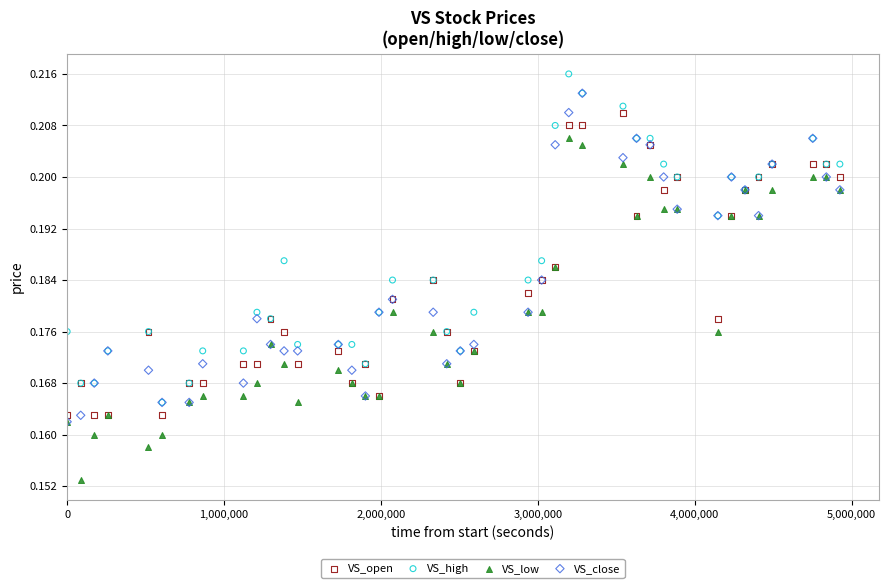

Which series has the widest spread of Y values?

VS_low